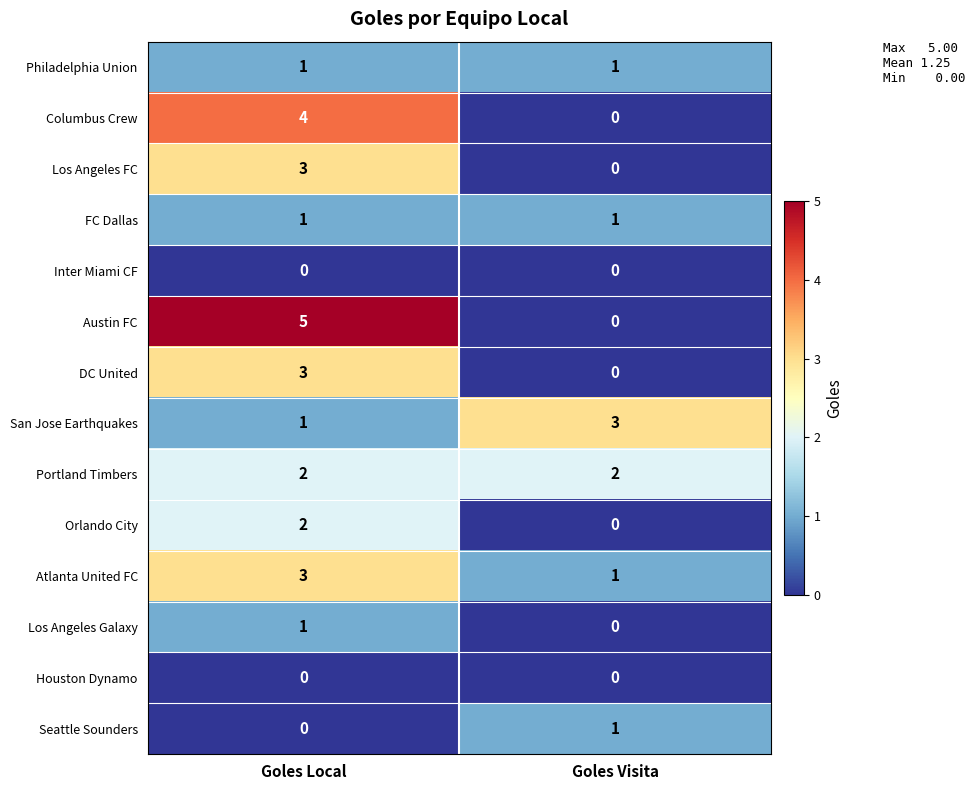

Reading left to right, list all the values displayed in this chart.

Philadelphia Union: Goles Local=1	Goles Visita=1
Columbus Crew: Goles Local=4	Goles Visita=0
Los Angeles FC: Goles Local=3	Goles Visita=0
FC Dallas: Goles Local=1	Goles Visita=1
Inter Miami CF: Goles Local=0	Goles Visita=0
Austin FC: Goles Local=5	Goles Visita=0
DC United: Goles Local=3	Goles Visita=0
San Jose Earthquakes: Goles Local=1	Goles Visita=3
Portland Timbers: Goles Local=2	Goles Visita=2
Orlando City: Goles Local=2	Goles Visita=0
Atlanta United FC: Goles Local=3	Goles Visita=1
Los Angeles Galaxy: Goles Local=1	Goles Visita=0
Houston Dynamo: Goles Local=0	Goles Visita=0
Seattle Sounders: Goles Local=0	Goles Visita=1